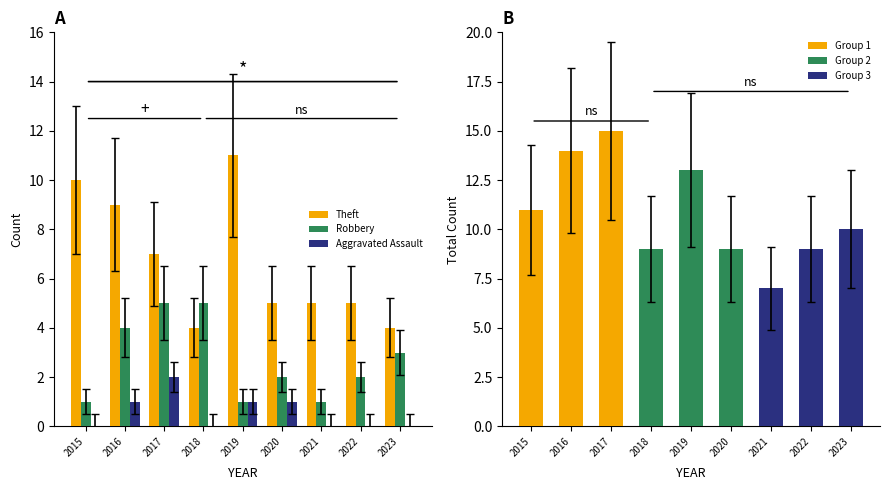

How many bars are there in total?

27